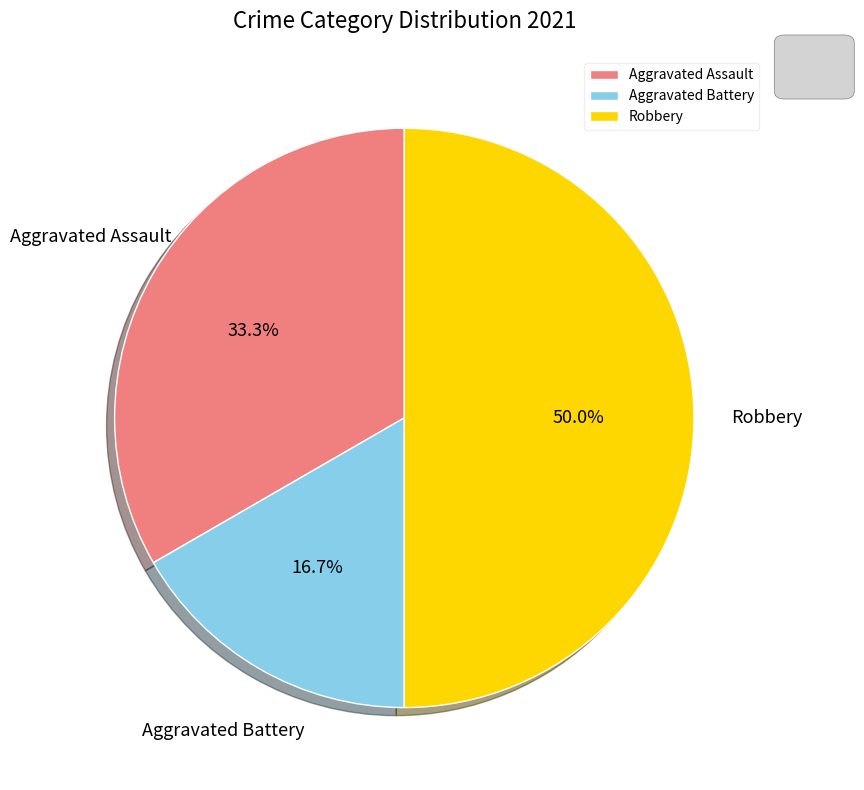

Does Aggravated Battery represent more than half of the total?

No